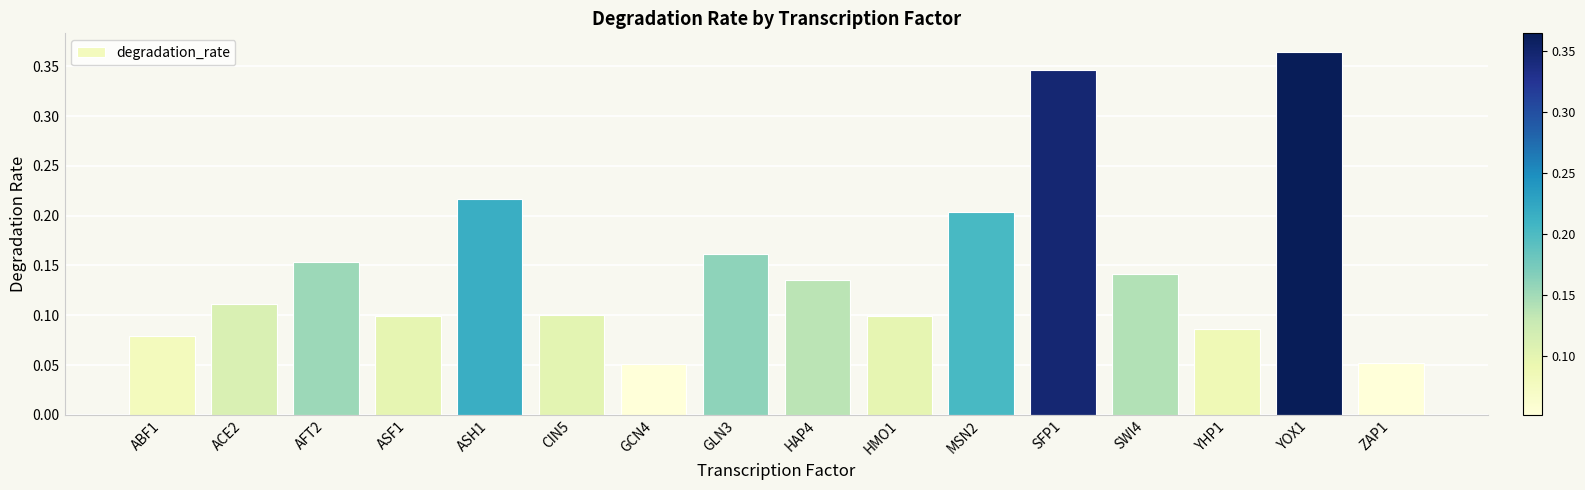

What is the sum of all values?

2.4